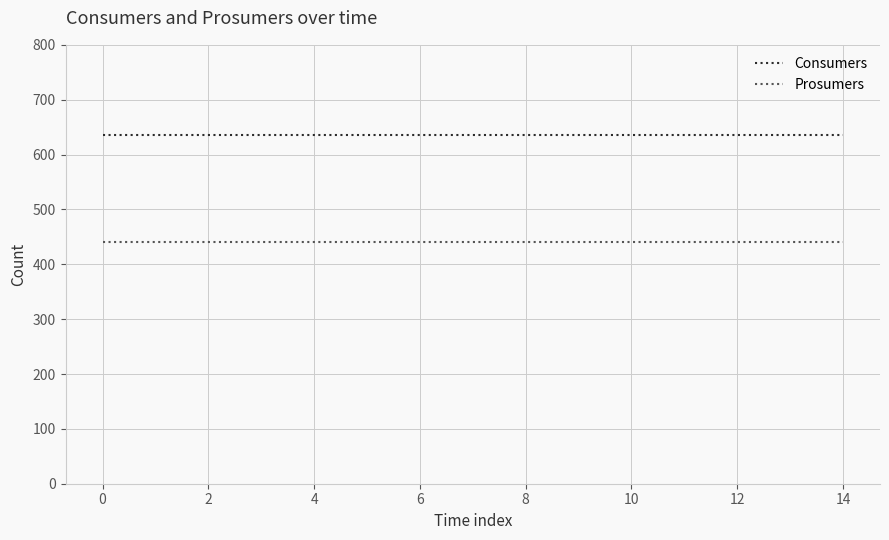

How many categories are shown in the chart?

15